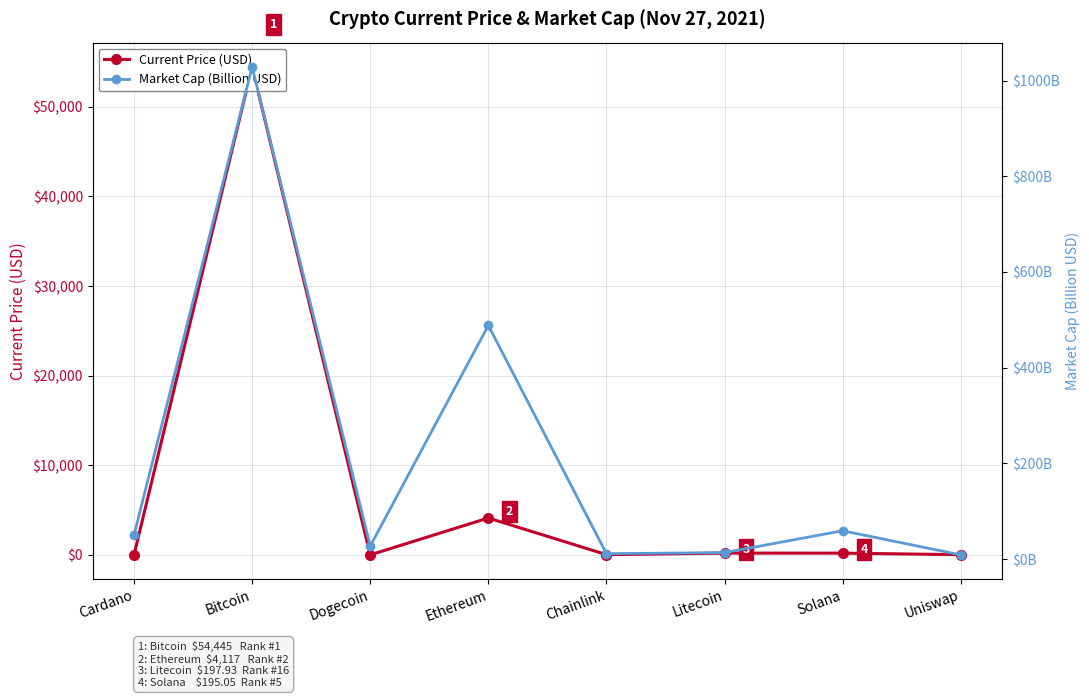

Which series has the widest spread of values?

Current Price (USD)